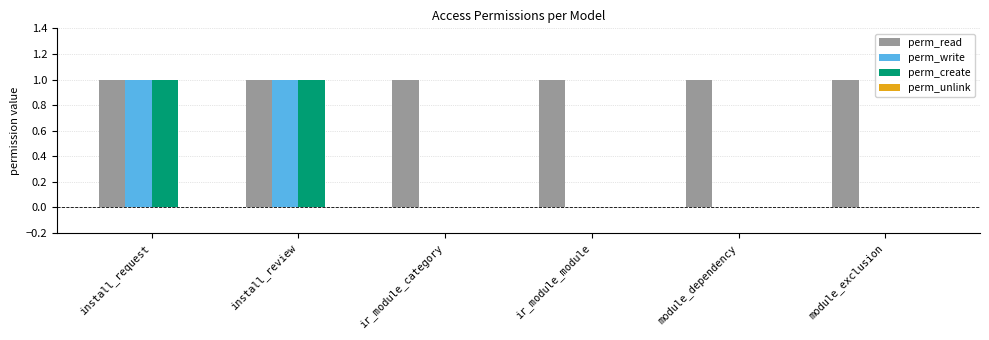

Which series has the largest total across all categories?

perm_read